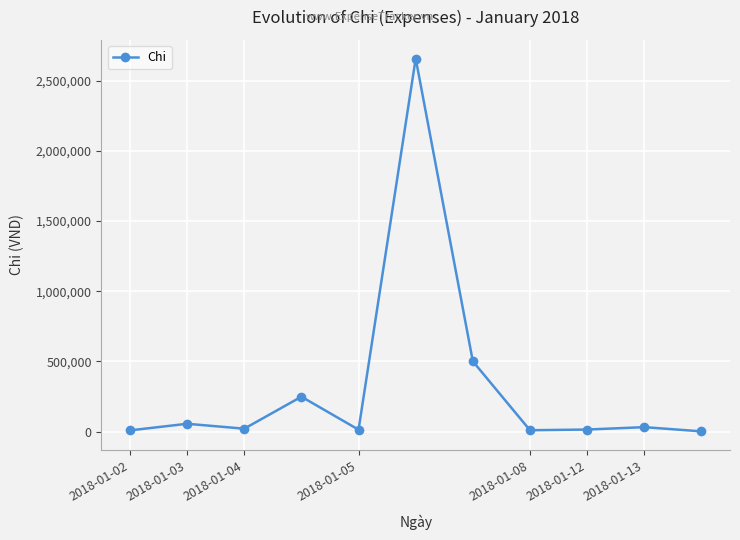

What is the value of the 1st point from the left?

8000